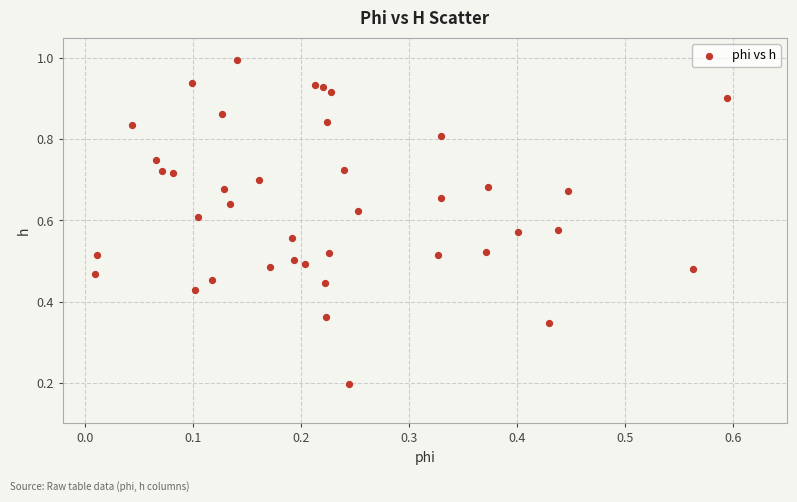

How many data points are displayed?

40